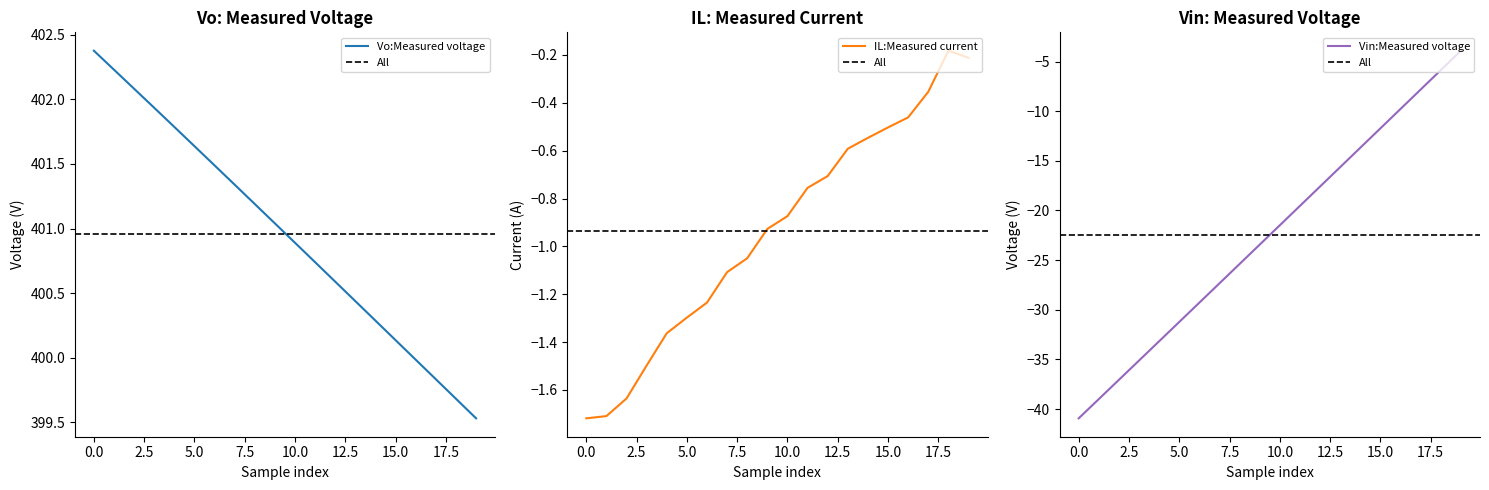

Rank the series by their maximum value, from lowest to highest.

Vin:Measured voltage, IL:Measured current, Vo:Measured voltage